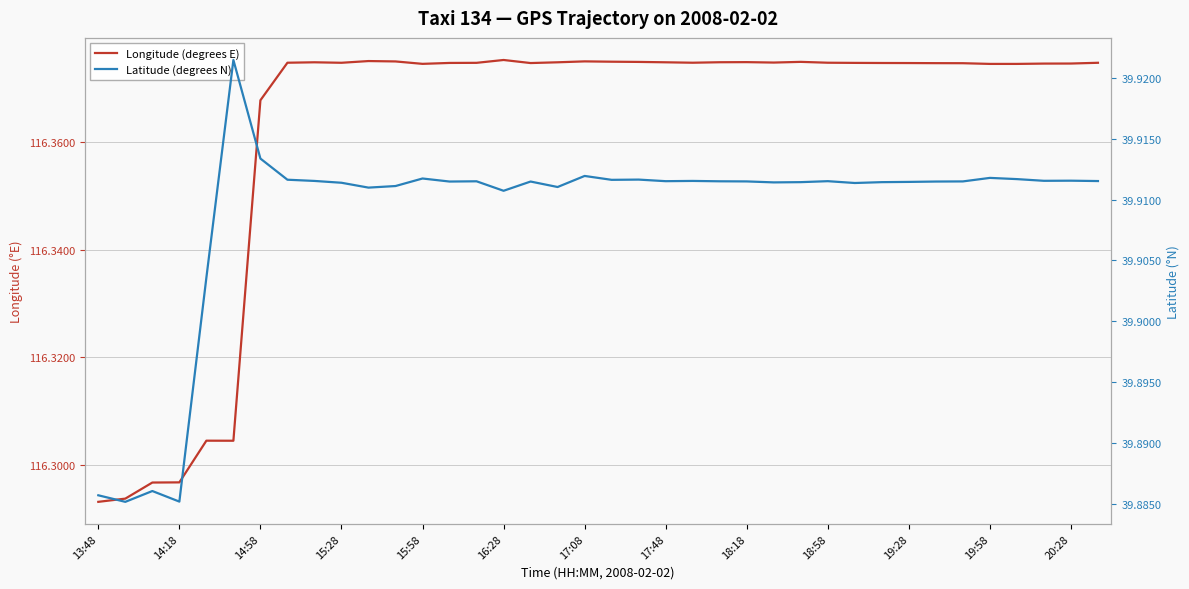

At 13:48, list the series in order from smallest to largest.

Latitude (degrees N), Longitude (degrees E)